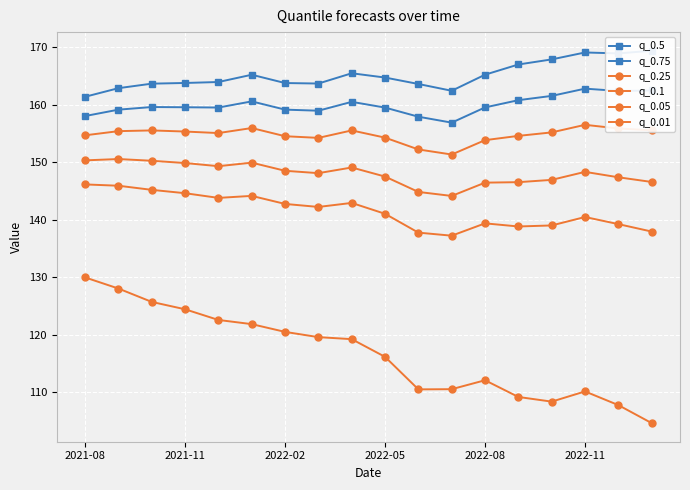

How many data points does each series have?

18